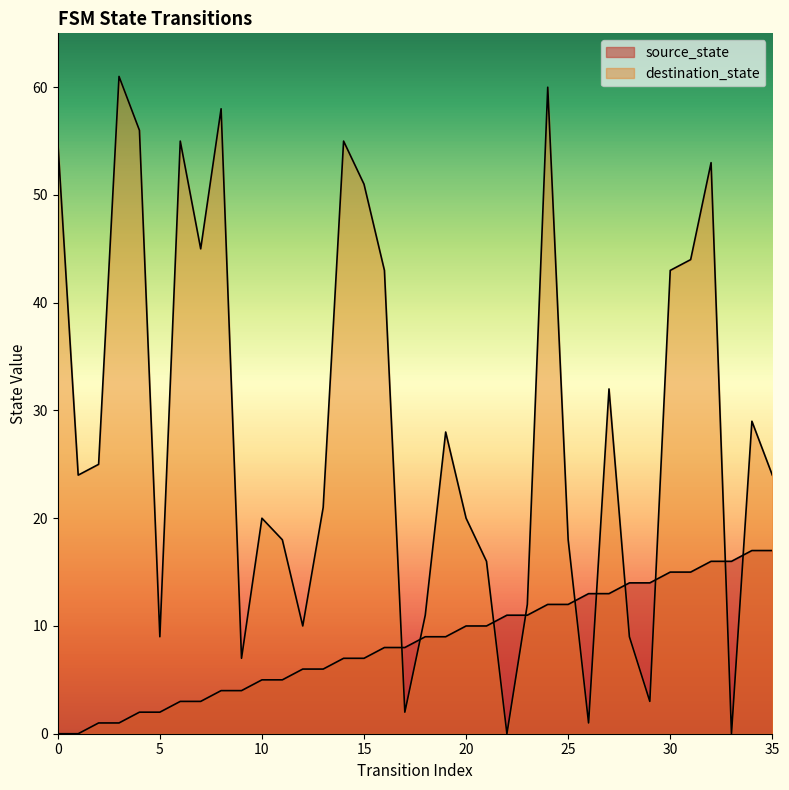

List the series in order of their overall mean, lowest first.

source_state, destination_state